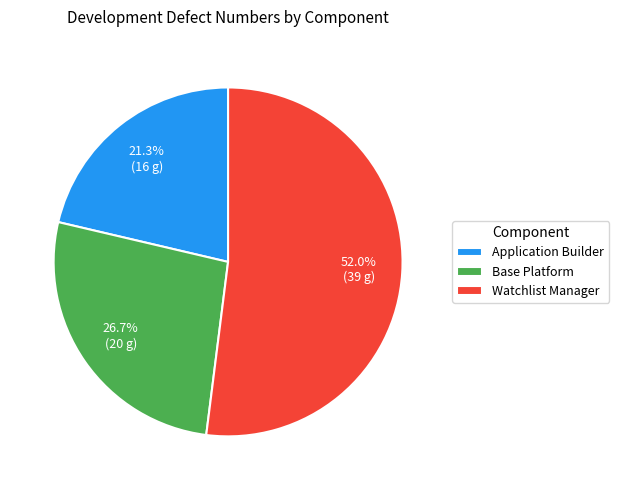

The Application Builder slice represents 13% of the pie. True or false?

False